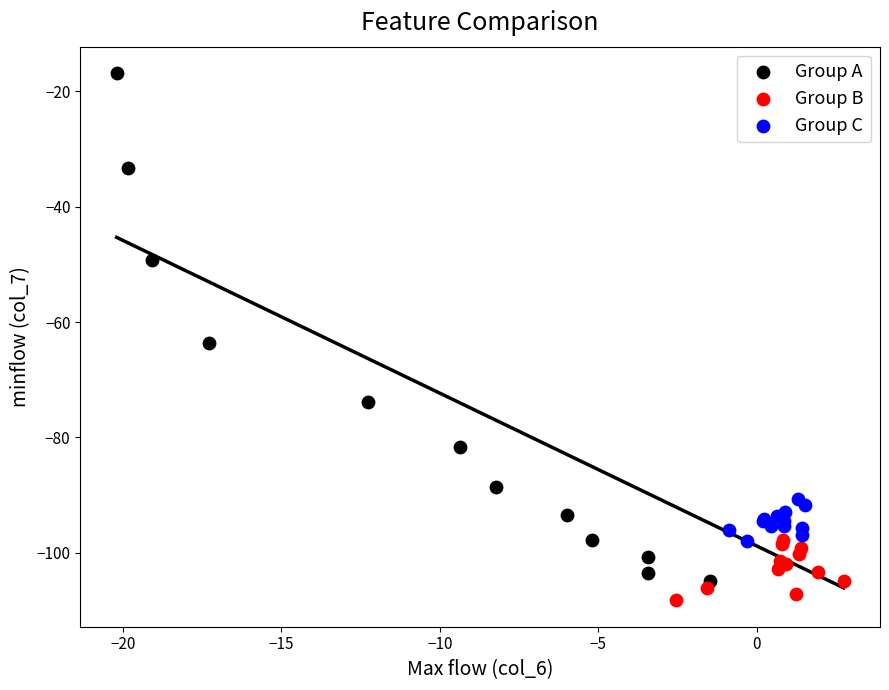

Which series contains the highest Y value?

Group A